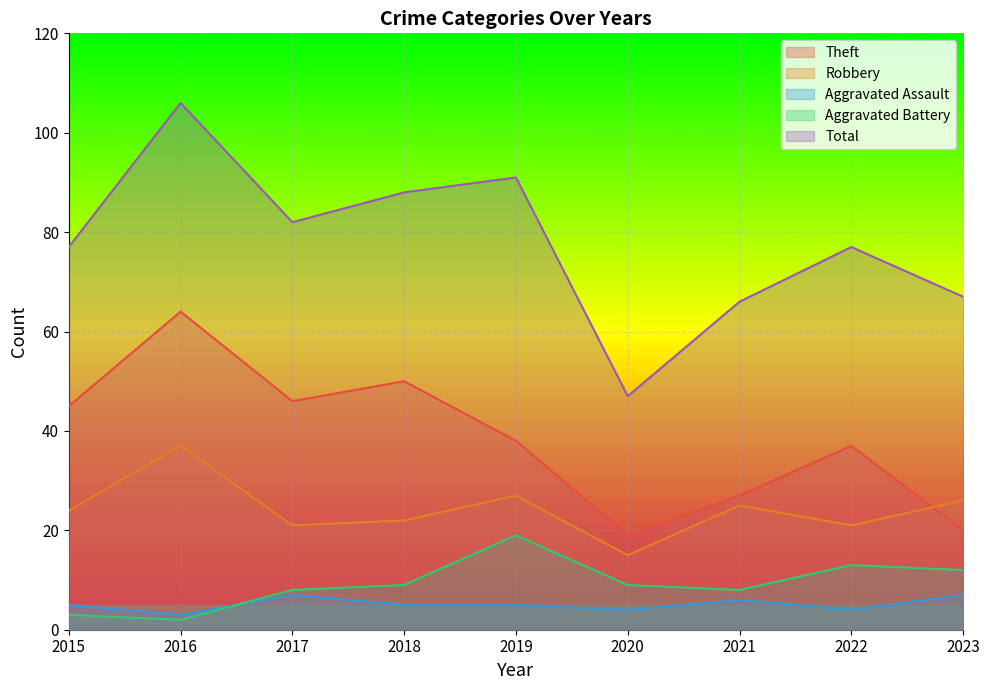

What is the sum of all Aggravated Assault values?

46